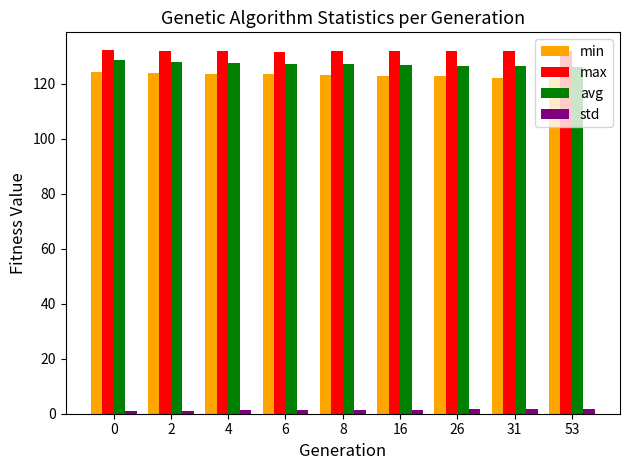

Are the bars horizontal?

No